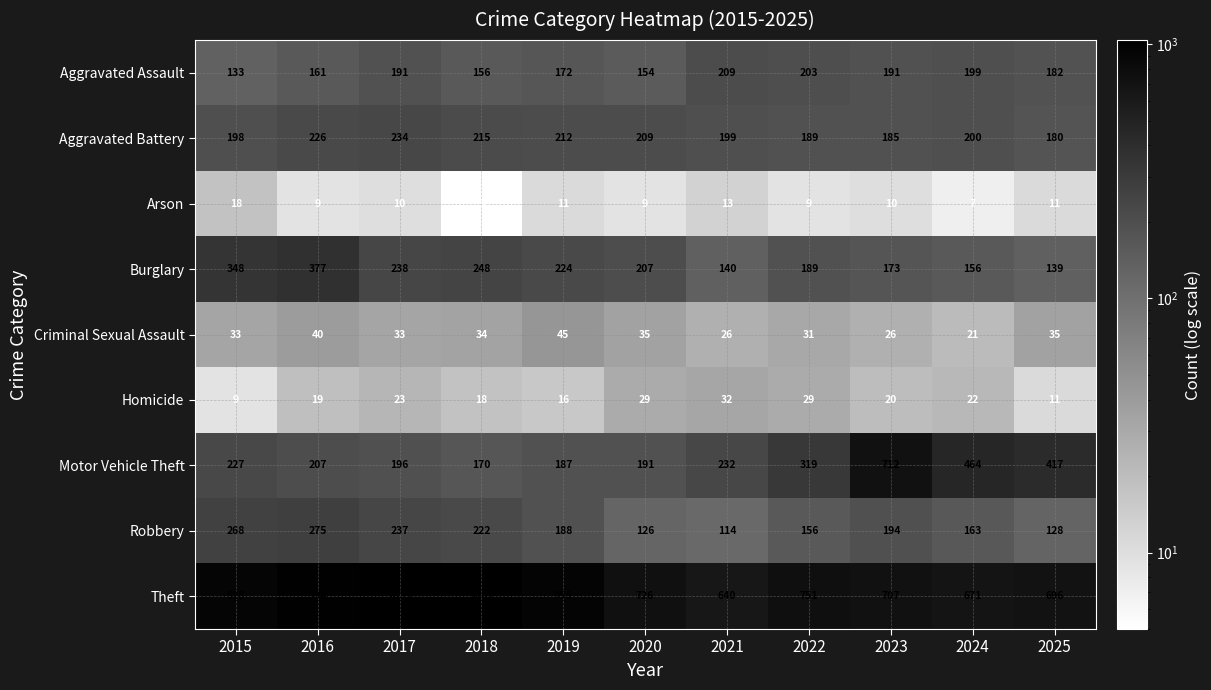

At which label does Aggravated Battery first exceed 200?

2016